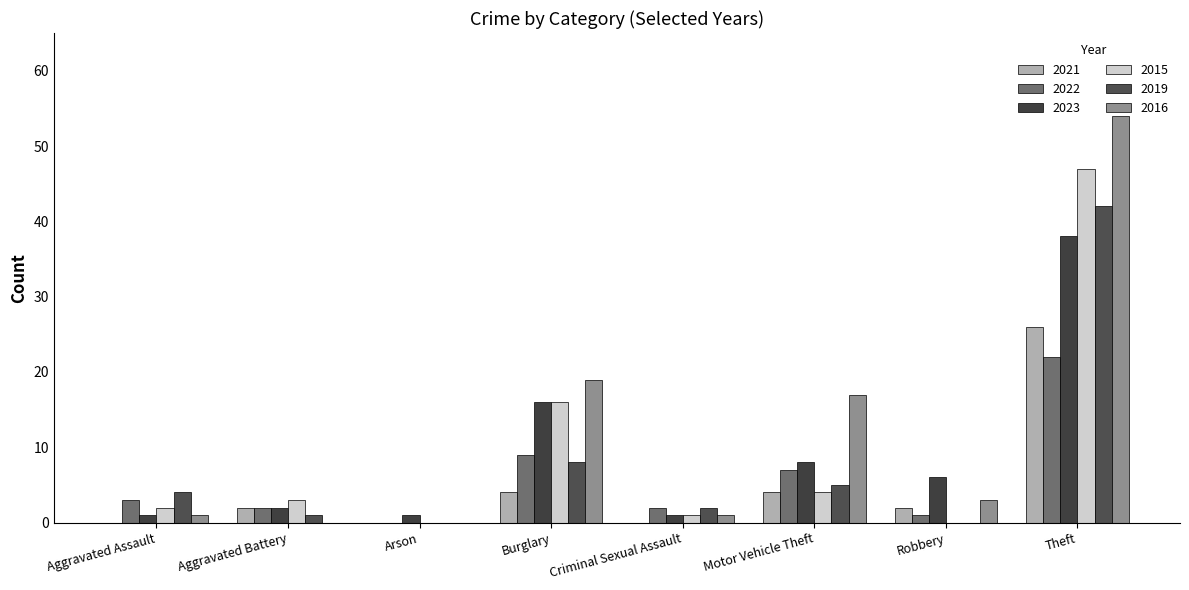

Count the number of categories in the chart.

8